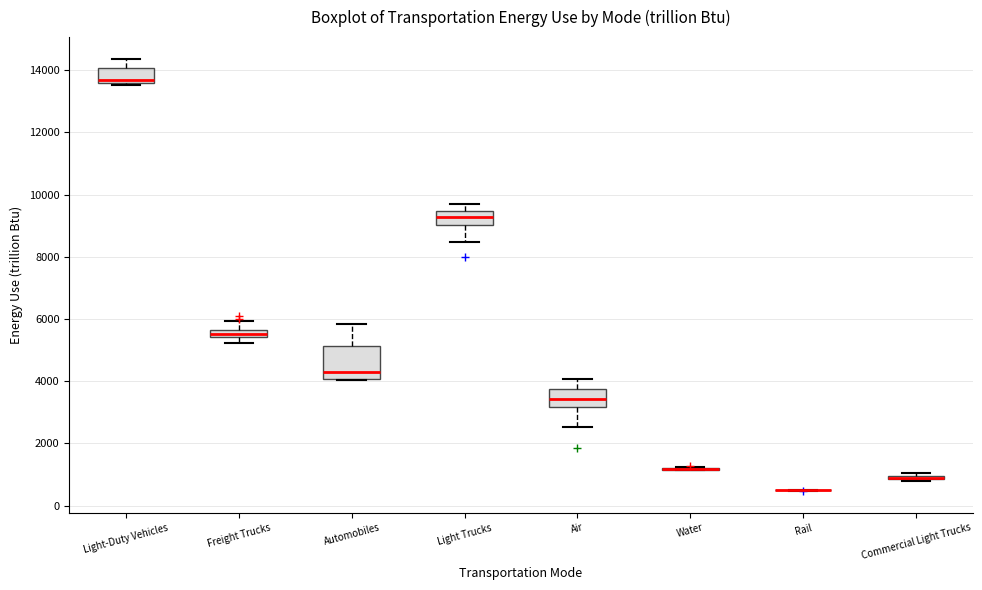

Which box is the tallest, from its lower edge to its upper edge?

Automobiles